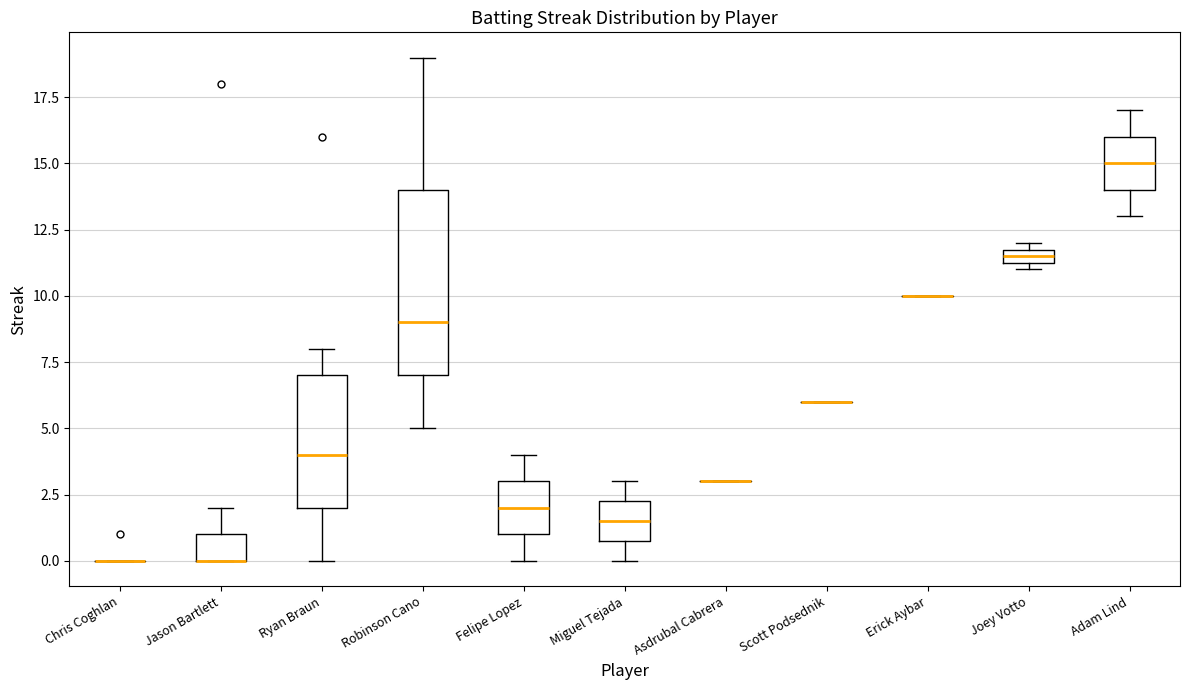

Which box is the tallest, from its lower edge to its upper edge?

Robinson Cano